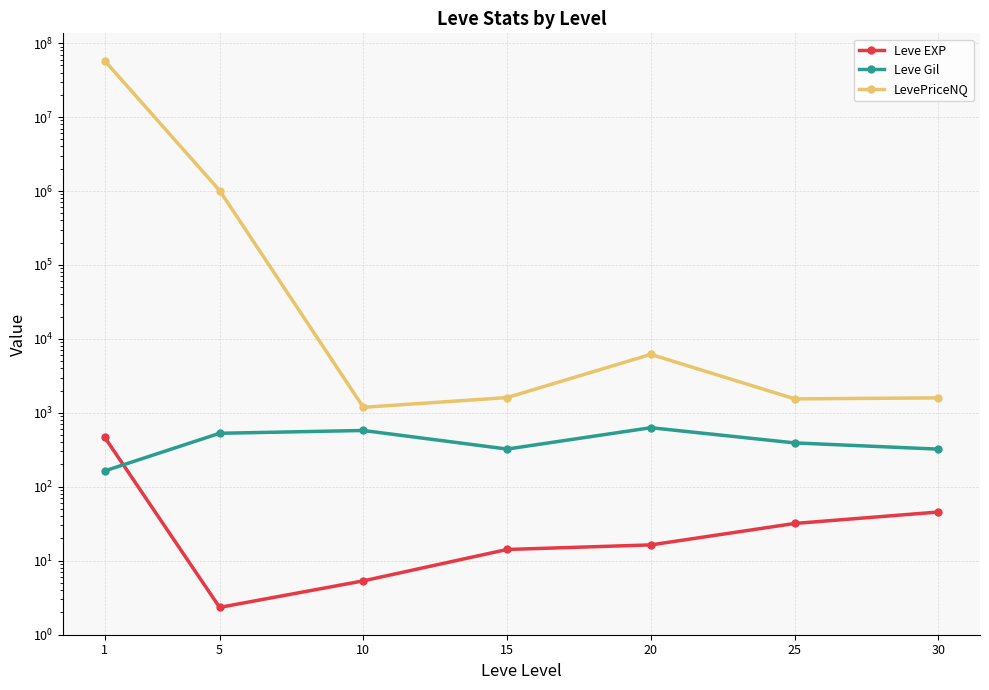

How many lines are shown in the chart?

3